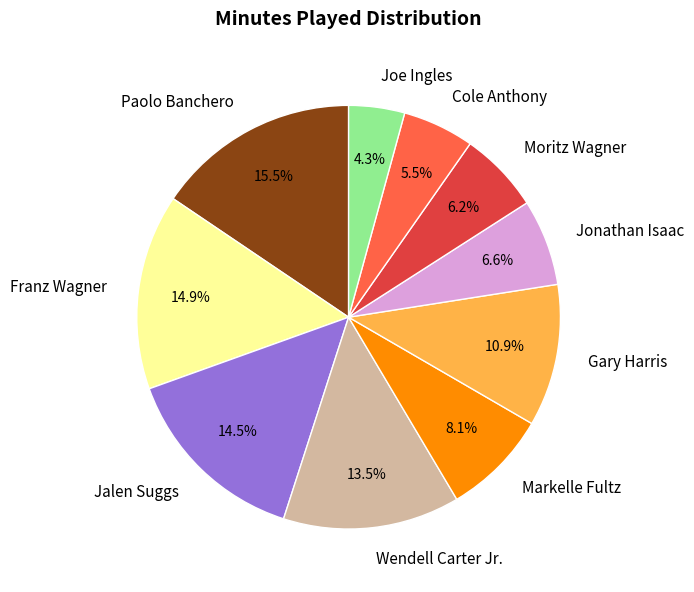

What percentage is NOT represented by Paolo Banchero?

84.5%